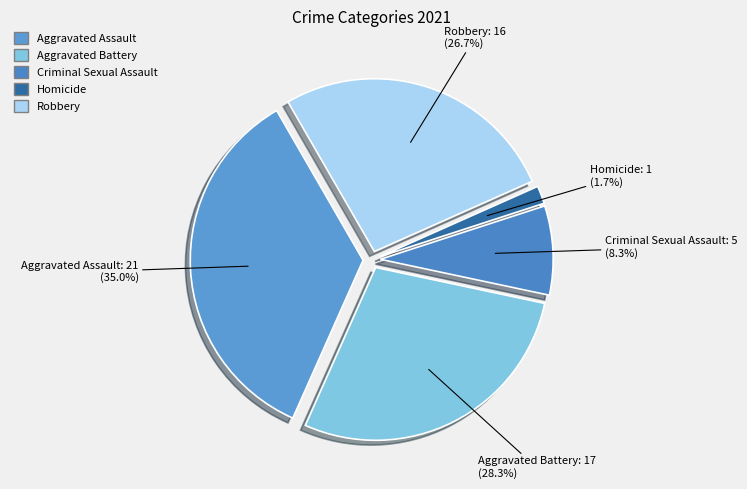

Which slice is the largest?

Aggravated Assault